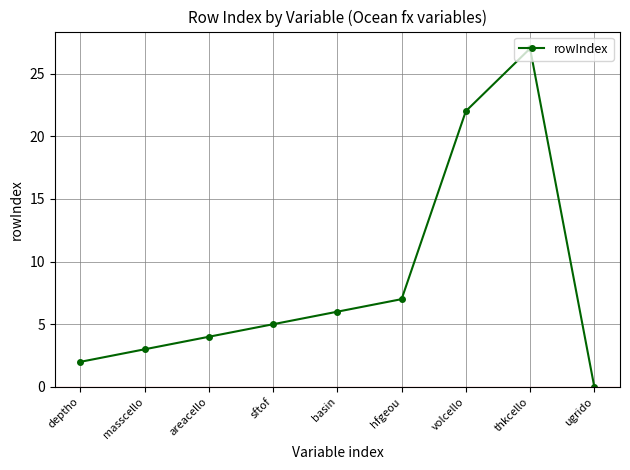

What is the difference between the values at deptho and volcello?

20